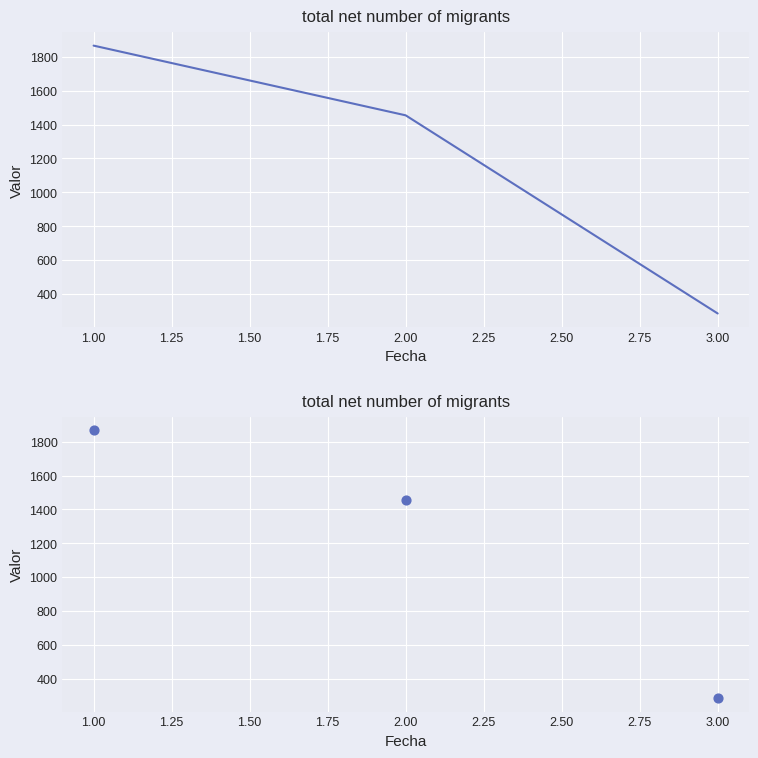

Which has a higher value, 1.00 or 3.00?

1.00